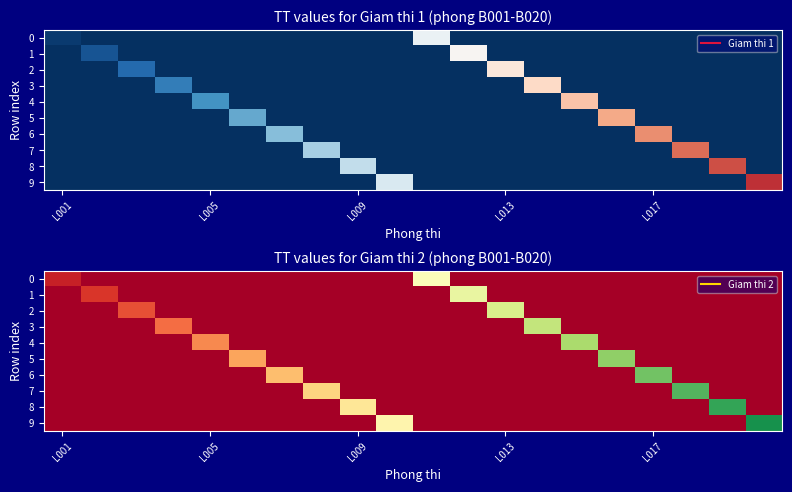

What is the difference between the second highest and second lowest values in the 4 series?

11